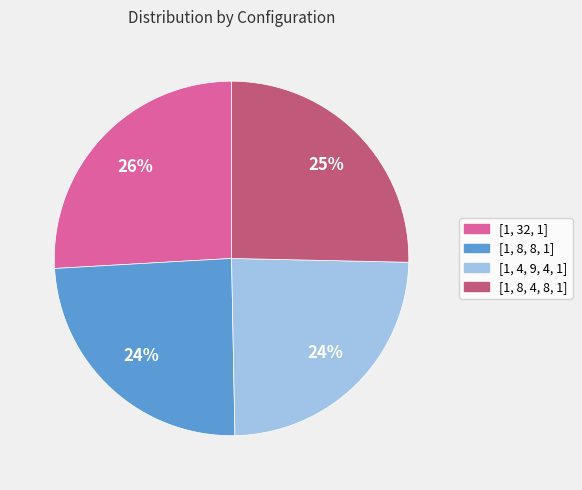

To the nearest percent, what is the difference between the largest and smallest slice percentages?

2%